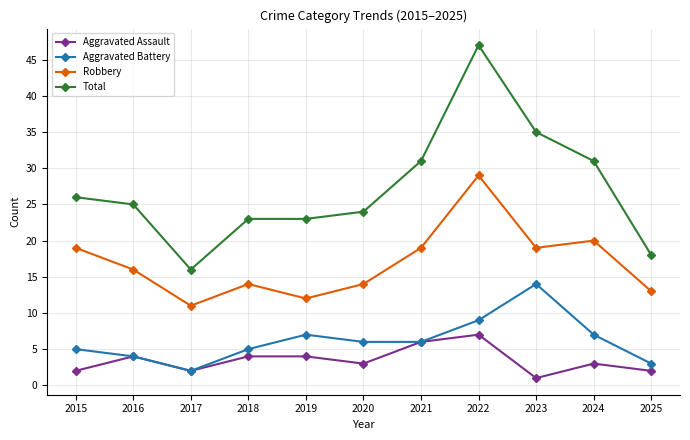

What are all the series names shown in the legend?

Aggravated Assault, Aggravated Battery, Robbery, Total